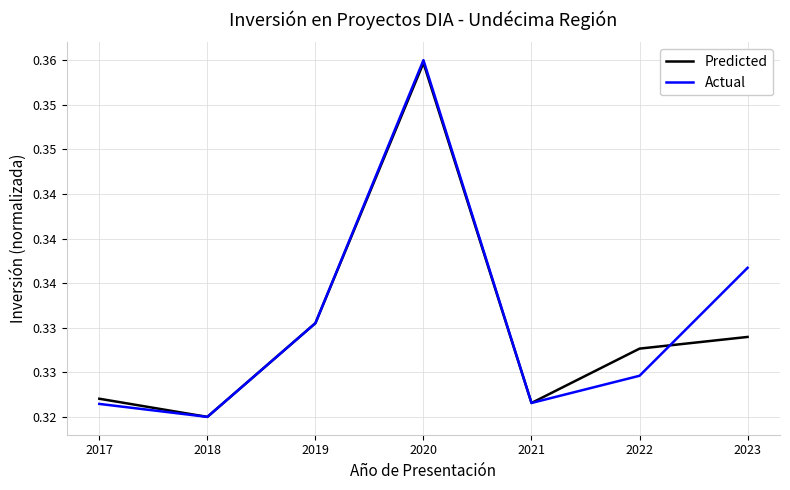

Is this an area chart (filled region under the line)?

No